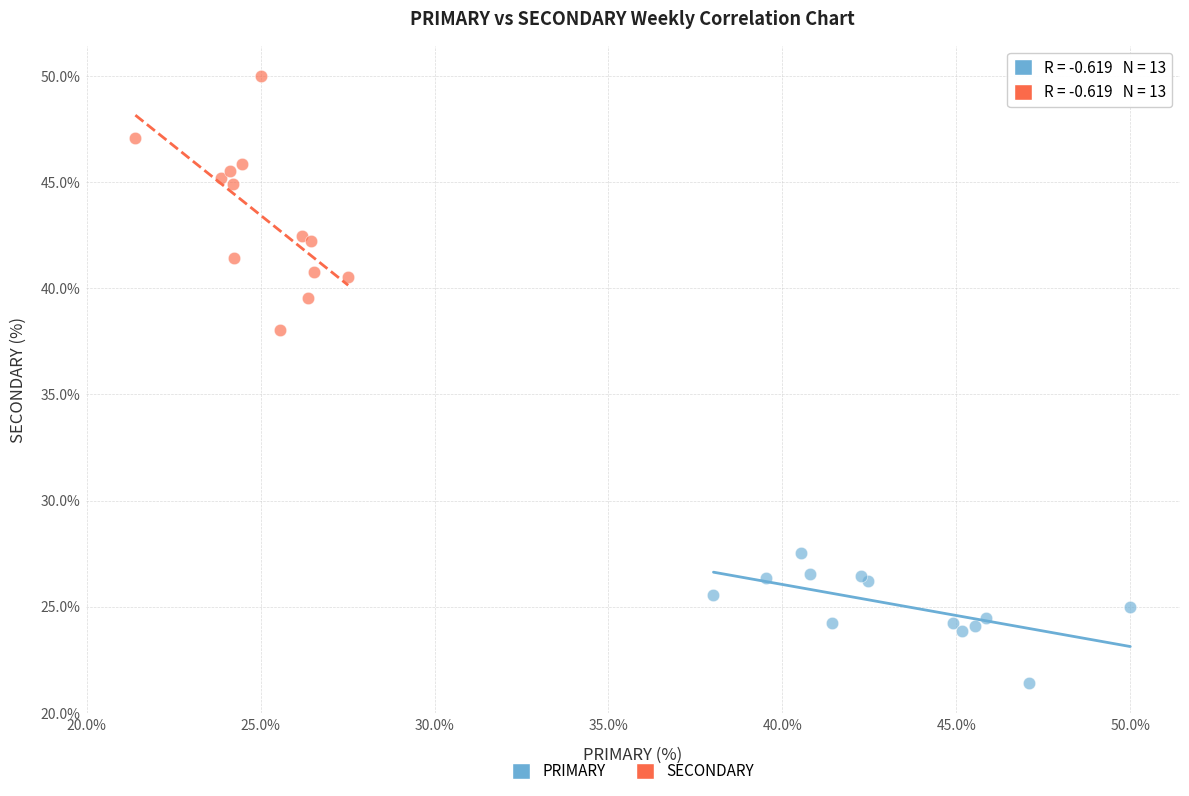

Which series reaches the minimum Y coordinate?

PRIMARY